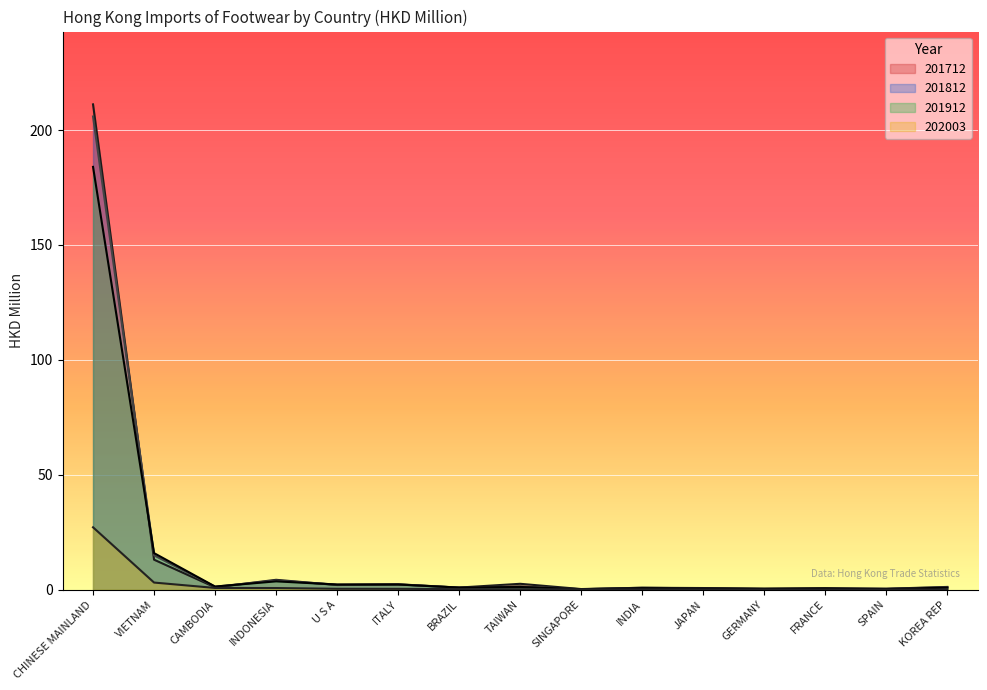

At which label does 201812 first exceed 1?

CHINESE MAINLAND